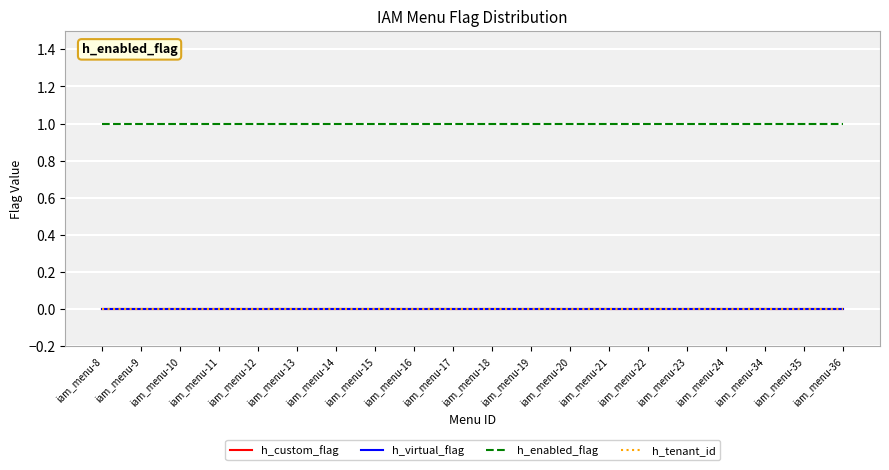

Read the h_enabled_flag value at iam_menu-35.

1